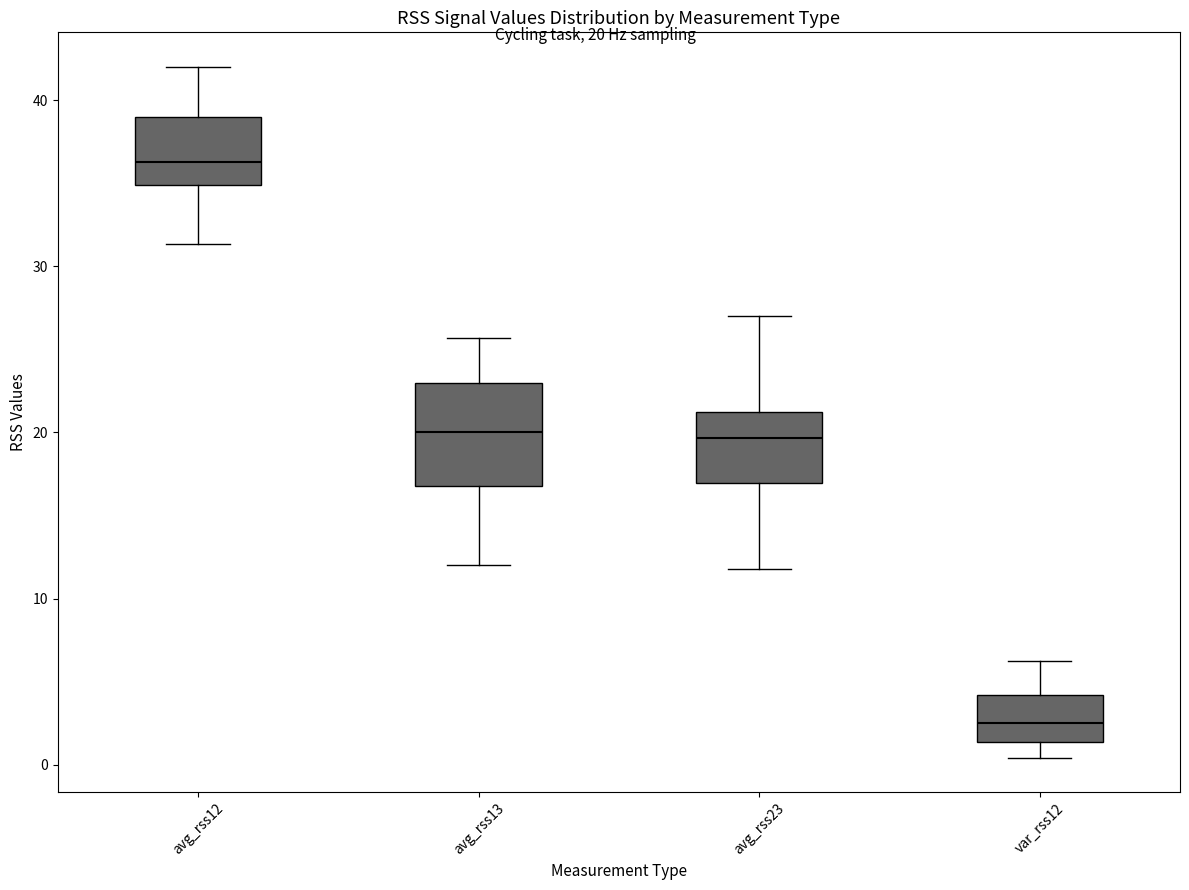

Where is the upper edge of the box for avg_rss23 on the y-axis? The values are not printed on the chart, so give them approximately, as read against the axis.

21